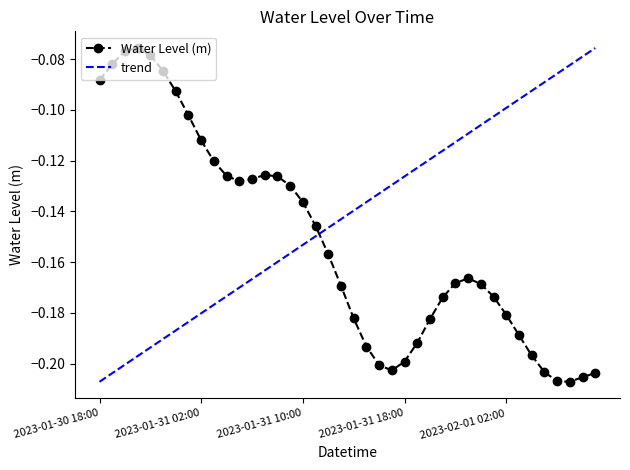

What position from the left is 2023-01-31 05:00?

12